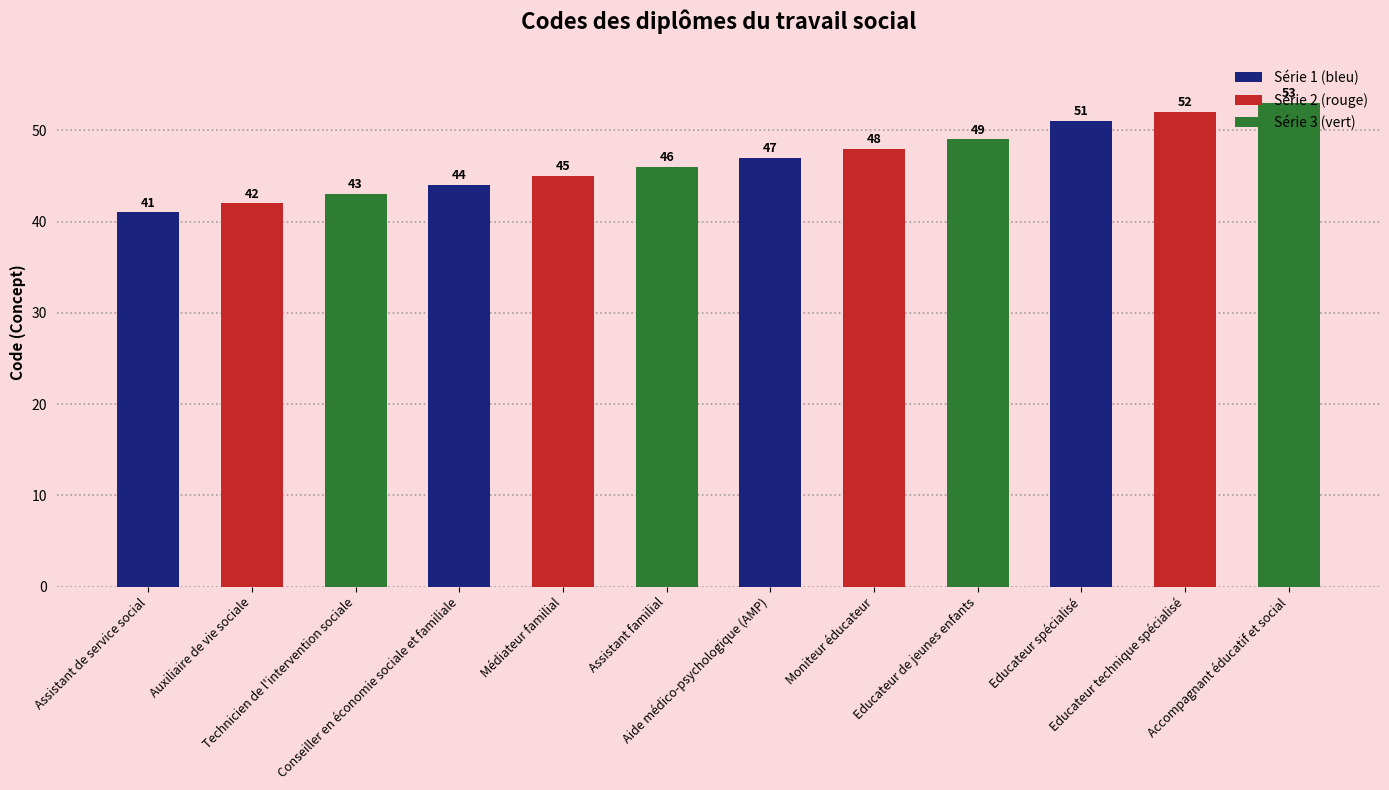

List the labels in order of value, smallest first.

Assistant de service social, Auxiliaire de vie sociale, Technicien de l'intervention sociale, Conseiller en économie sociale et familiale, Médiateur familial, Assistant familial, Aide médico-psychologique (AMP), Moniteur éducateur, Educateur de jeunes enfants, Educateur spécialisé, Educateur technique spécialisé, Accompagnant éducatif et social